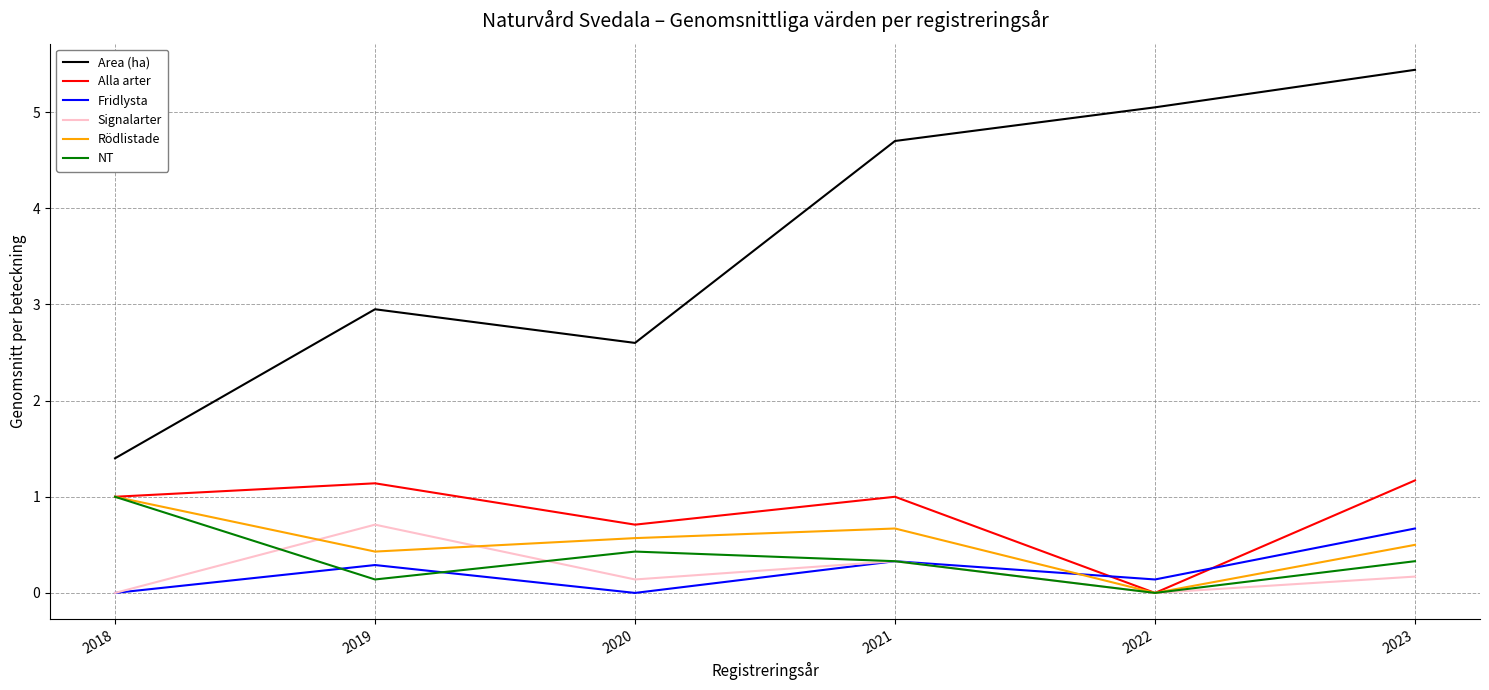

At which label does Rödlistade reach its peak?

2018